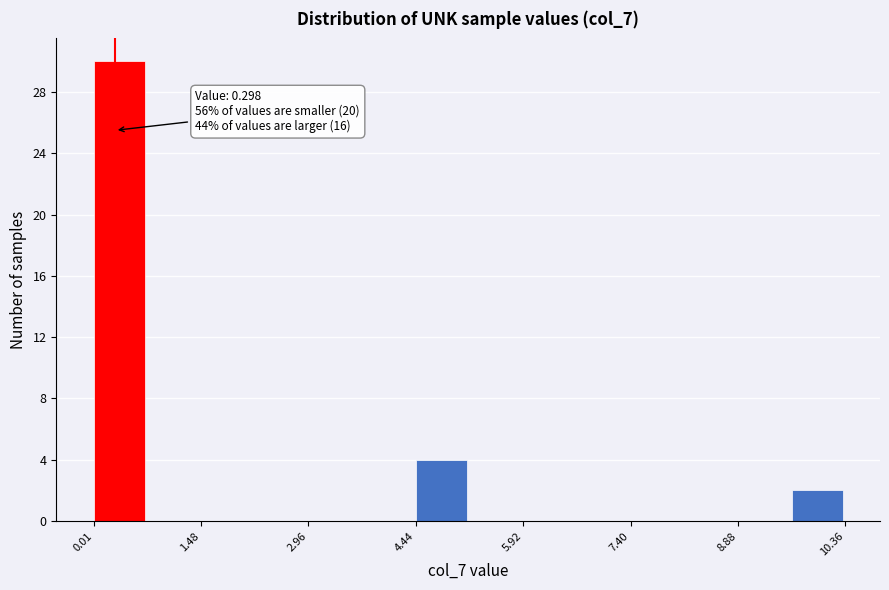

Read against the x-axis, roughly where is the centre of the tallest bar?

0.4